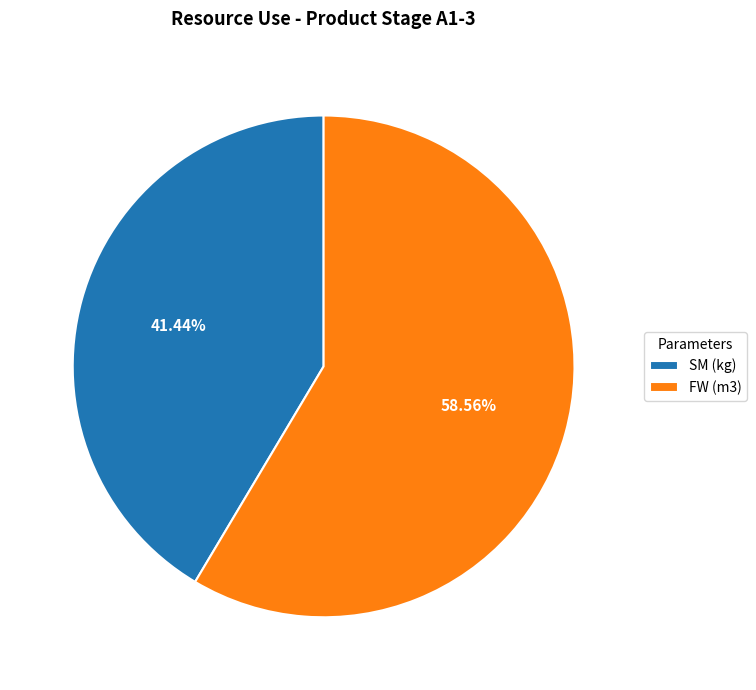

To the nearest percent, what portion does SM (kg) represent?

41%